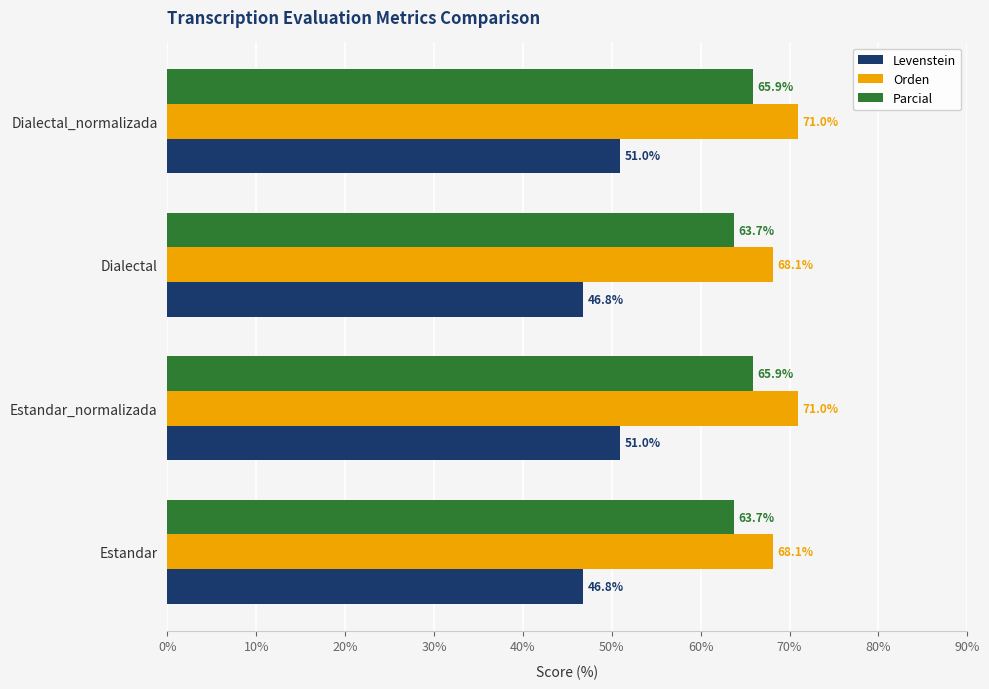

What is the average value of the Levenstein series?

48.9